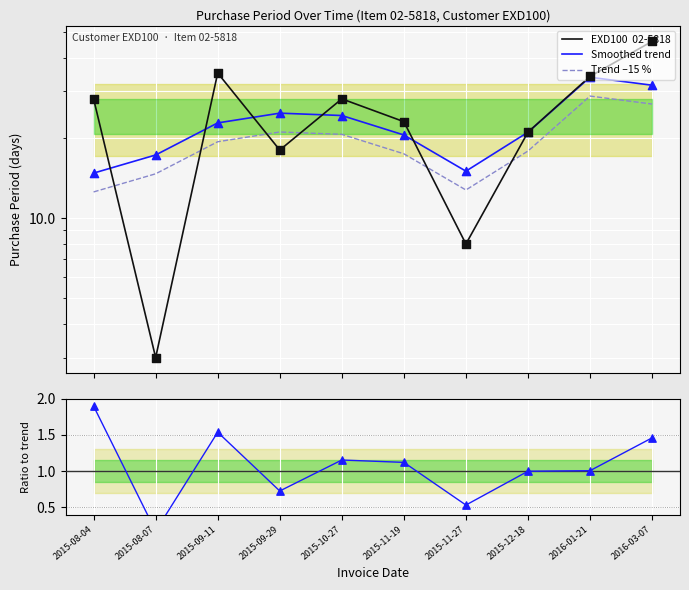

Which series contains the highest Y value?

EXD100  02-5818